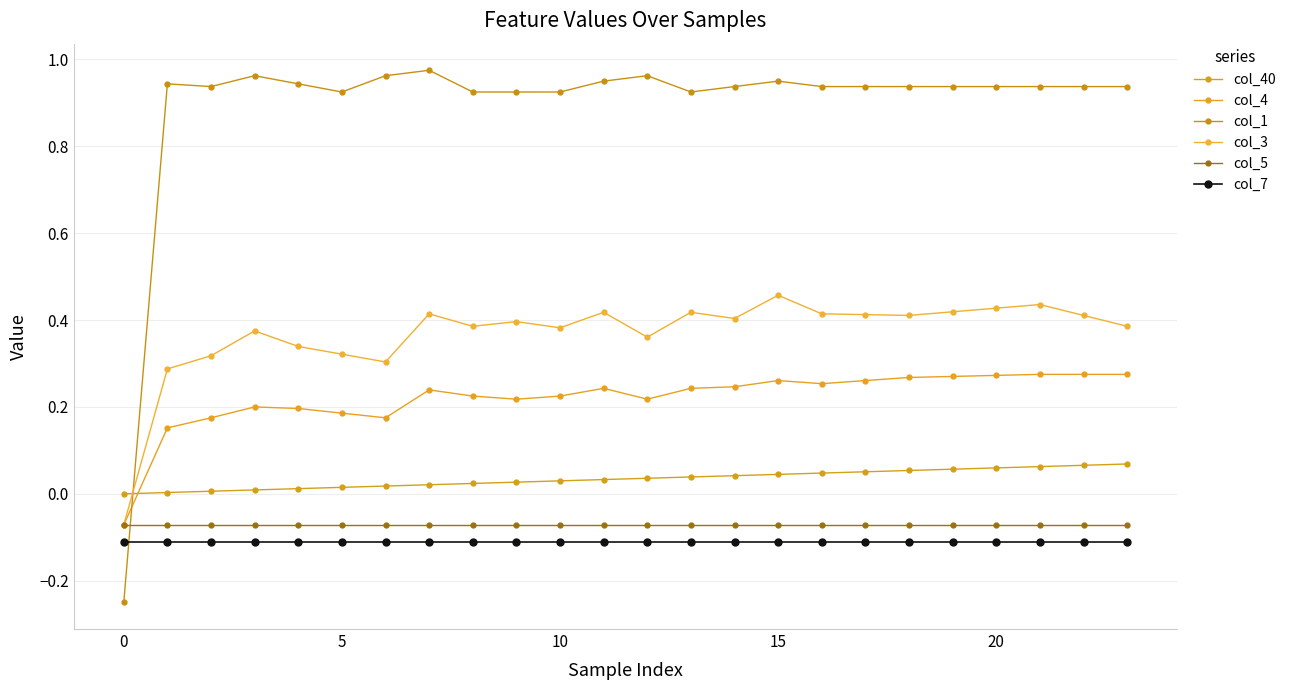

Count the number of data series in this chart.

6